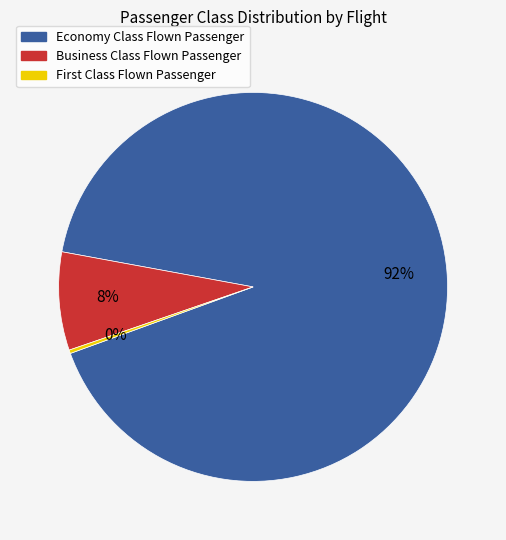

To the nearest percent, what is the average slice percentage?

33%